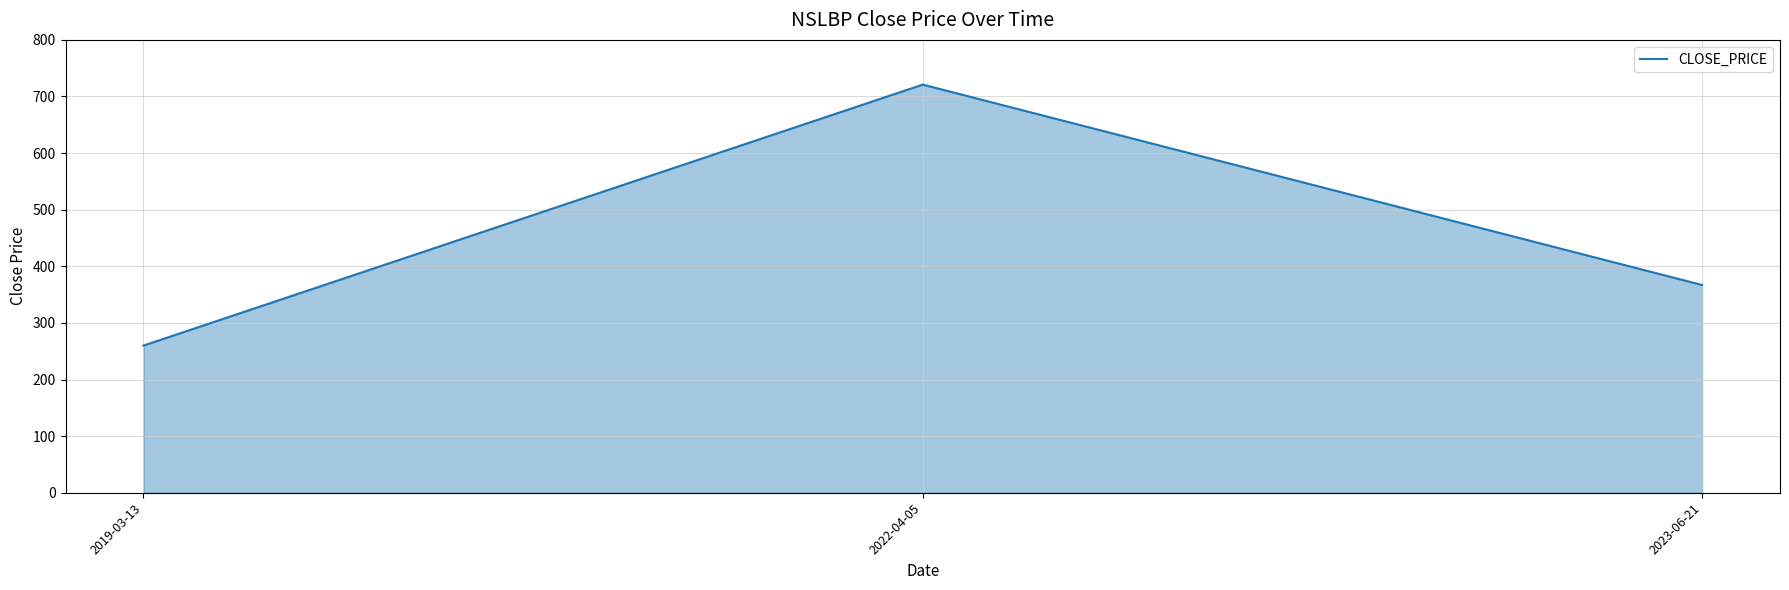

True or false: the data shows 1128 at 2022-04-05.

False